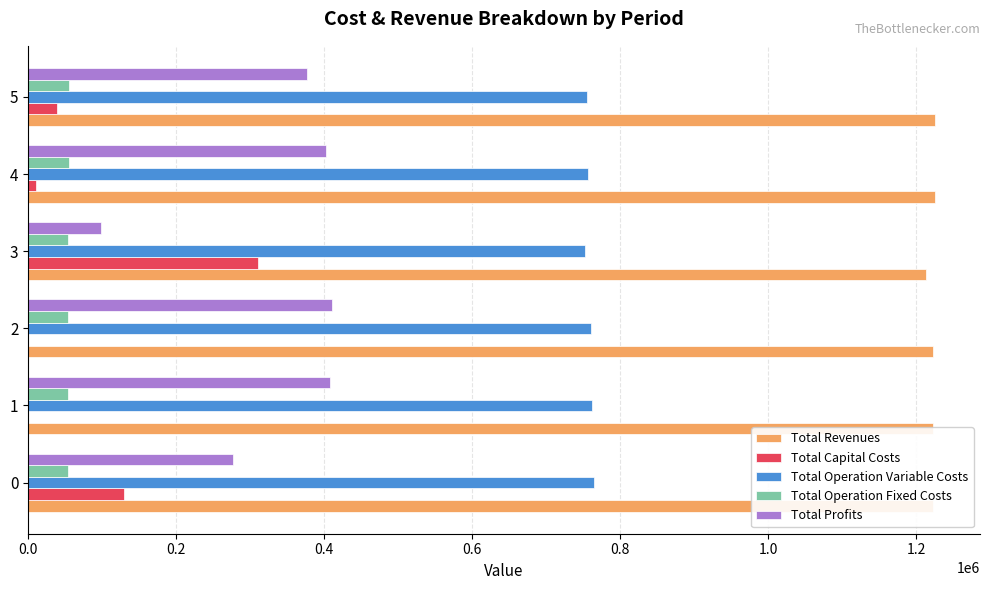

Which series has the largest total across all categories?

Total Revenues